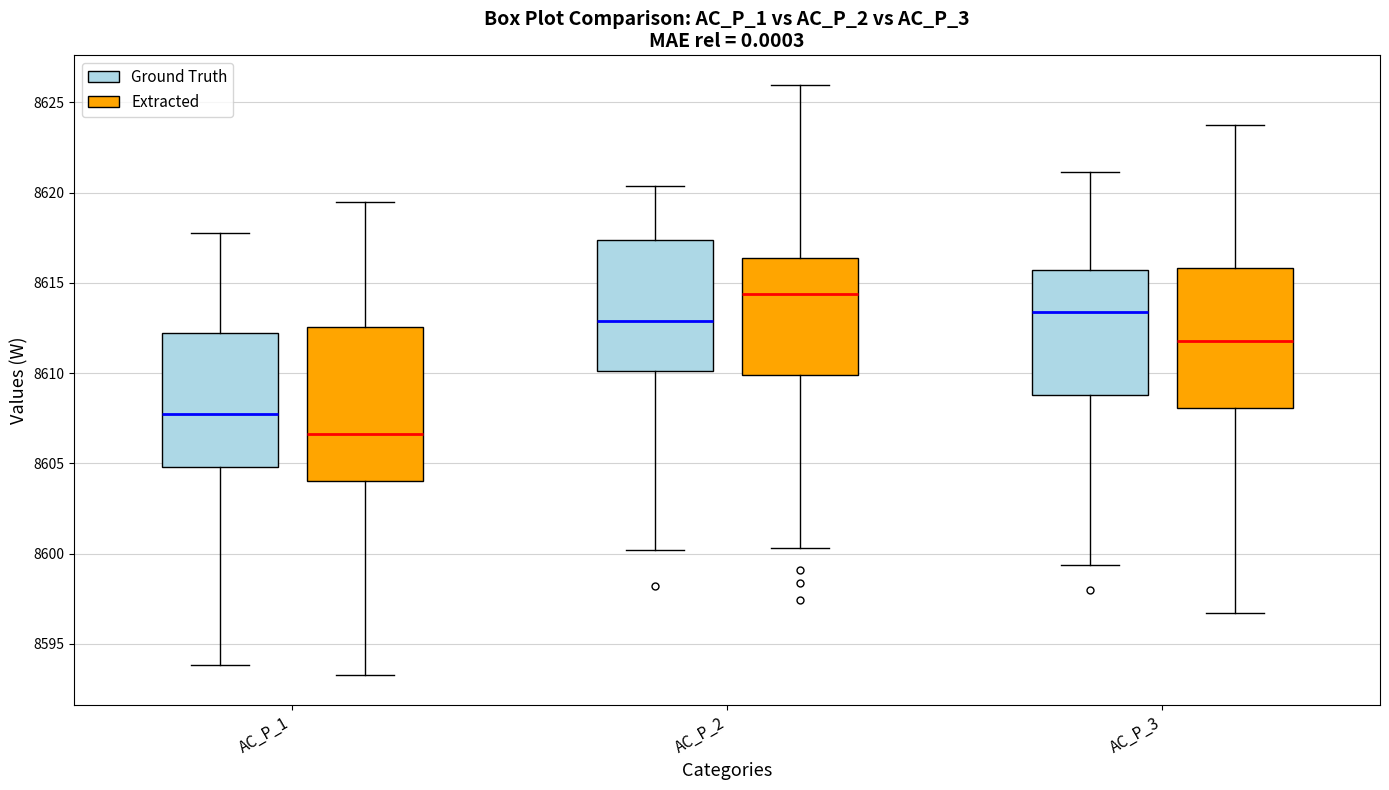

Reading left to right, read every box against the y-axis: the position of its median line, the range the box covers, and the ends of its whiskers. The values are not printed on the chart, so give them approximately, as read against the axis.

AC_P_1 (Ground Truth): median 8607.5, box 8605.0 to 8612.0, whiskers 8594.0 to 8617.5
AC_P_1 (Extracted): median 8606.5, box 8604.0 to 8612.5, whiskers 8593.0 to 8619.5
AC_P_2 (Ground Truth): median 8613.0, box 8610.0 to 8617.5, whiskers 8600.0 to 8620.5
AC_P_2 (Extracted): median 8614.5, box 8610.0 to 8616.5, whiskers 8600.5 to 8626.0
AC_P_3 (Ground Truth): median 8613.5, box 8609.0 to 8615.5, whiskers 8599.5 to 8621.0
AC_P_3 (Extracted): median 8612.0, box 8608.0 to 8616.0, whiskers 8596.5 to 8624.0